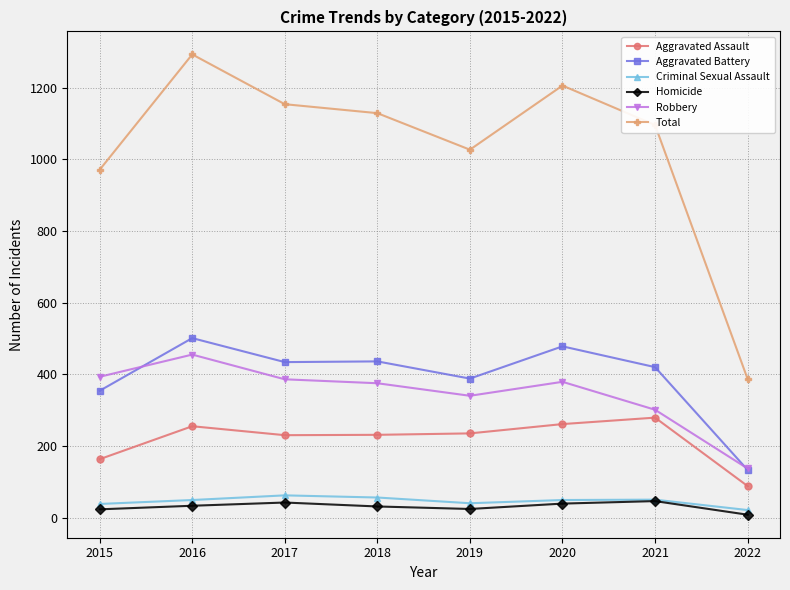

What is the minimum value for Homicide?

8